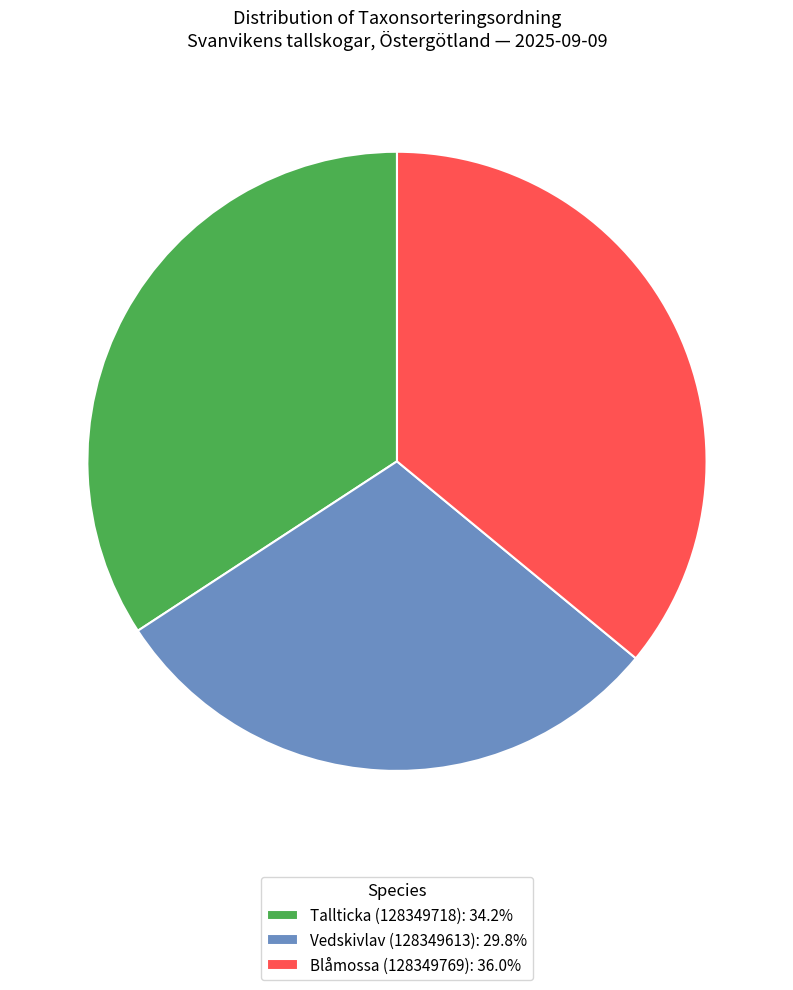

Is it true that Tallticka (128349718) is 34% of the pie?

True